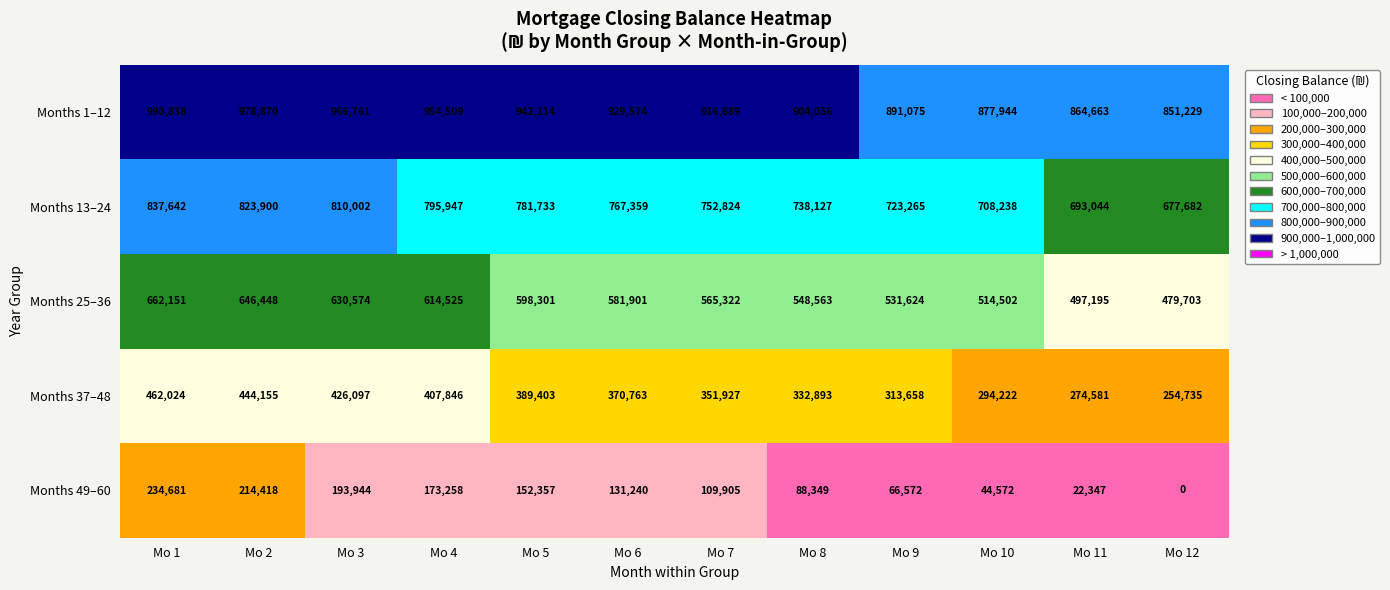

At which label does Months 1–12 first exceed 929574?

Mo 1